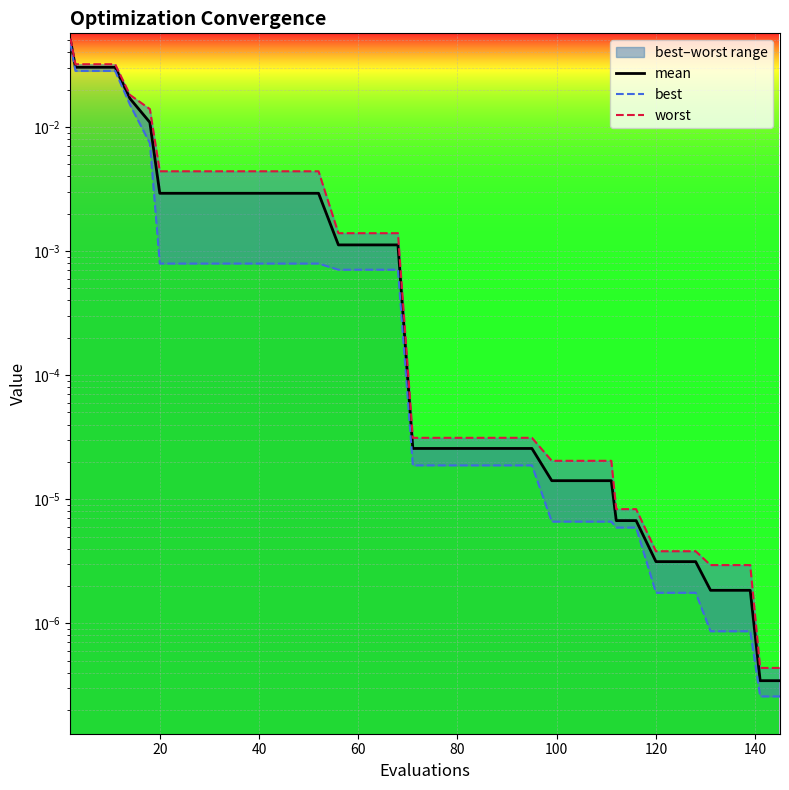

The value of mean at 20 is 0.0. True or false?

False